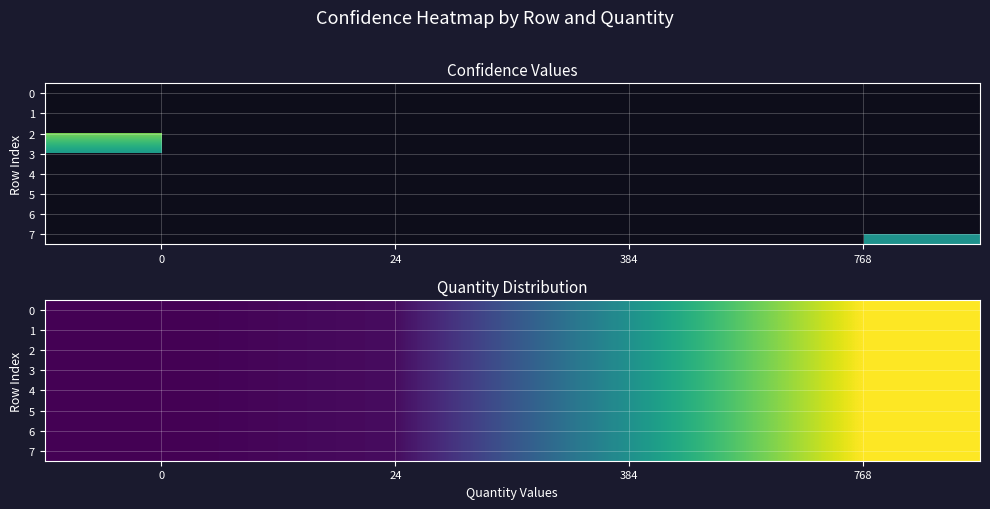

What is the average value of the row_4 series?

38.3